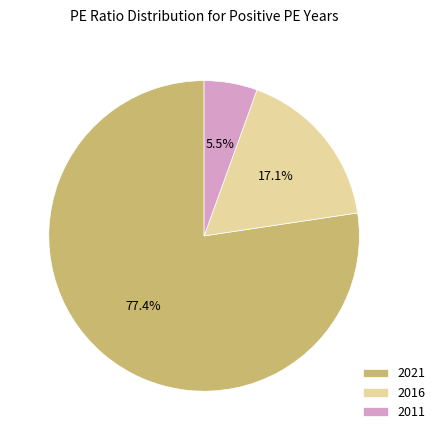

Is the sum of 2016 and 2011 greater than half?

No